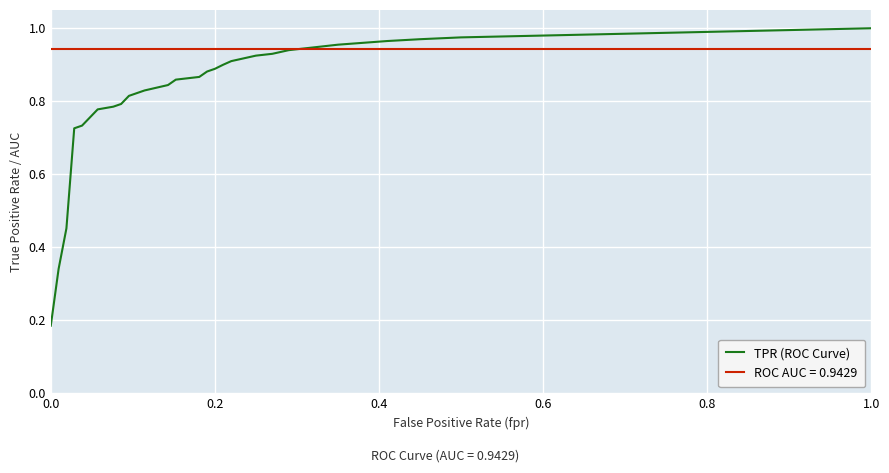

List the series in order of their peak value, lowest first.

ROC AUC = 0.9429, TPR (ROC Curve)